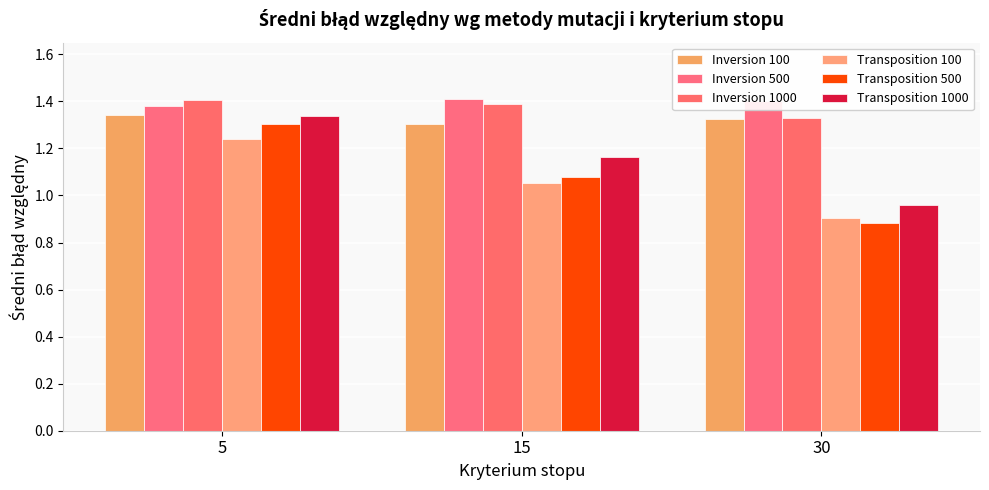

True or false: Inversion 100 has a value of 1.3 at 5.

True